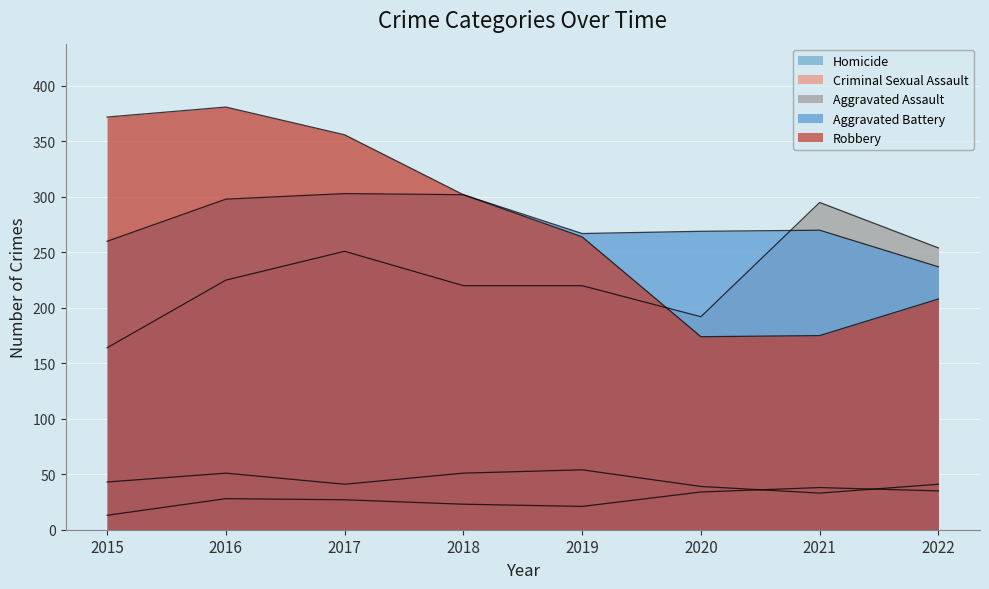

How many lines are shown in the chart?

5